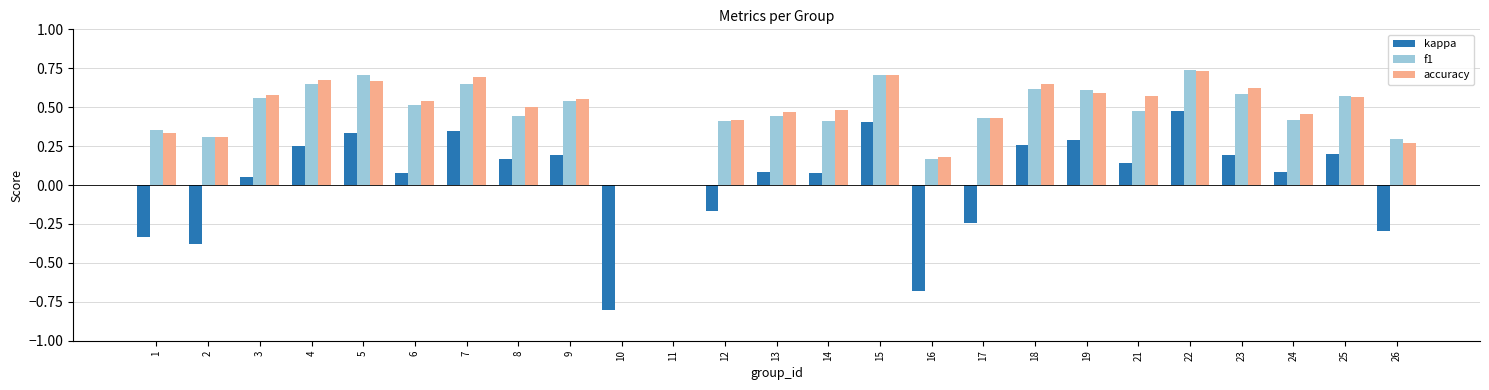

True or false: kappa has a value of 0.5 at 7.

False